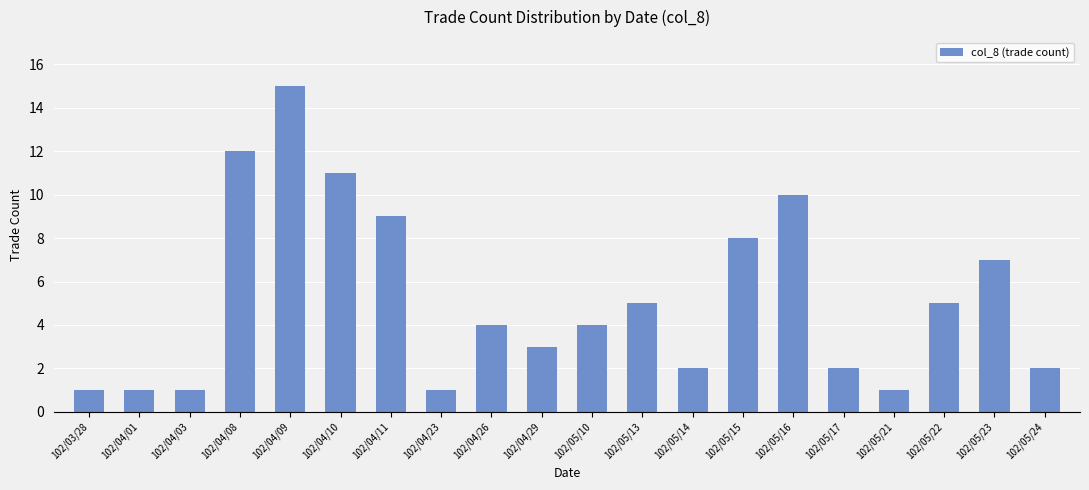

Approximately how many times larger is the value at 102/05/13 compared to 102/05/17?

2.5